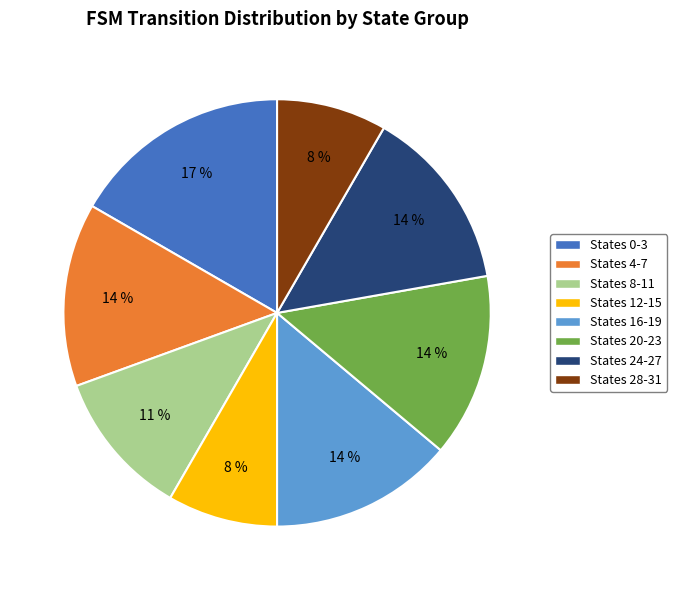

Is the sum of States 0-3 and States 8-11 greater than half?

No